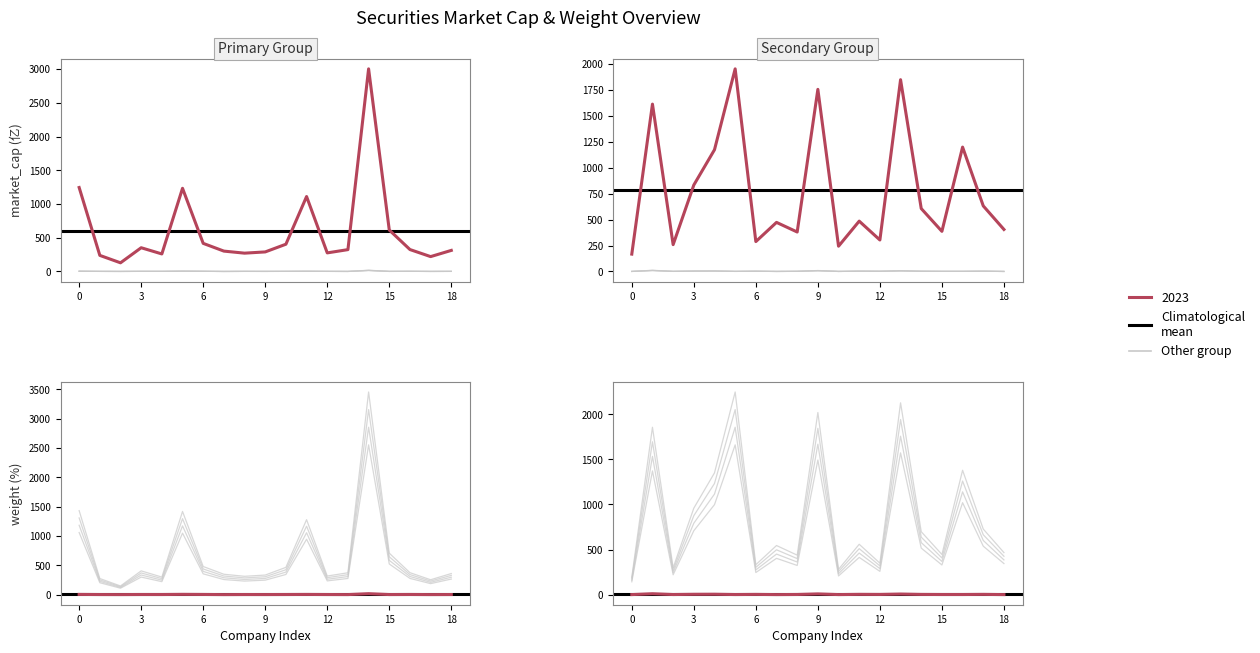

How many data points in market_cap are less than 275?

9